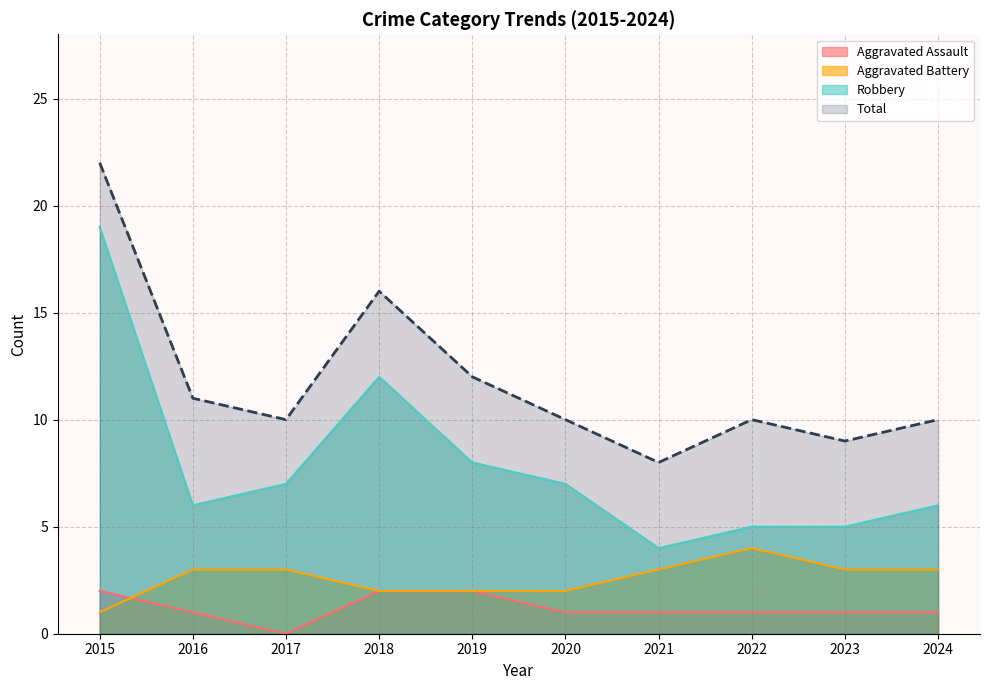

In Robbery, how many points are higher than both neighbors (excluding endpoints)?

1